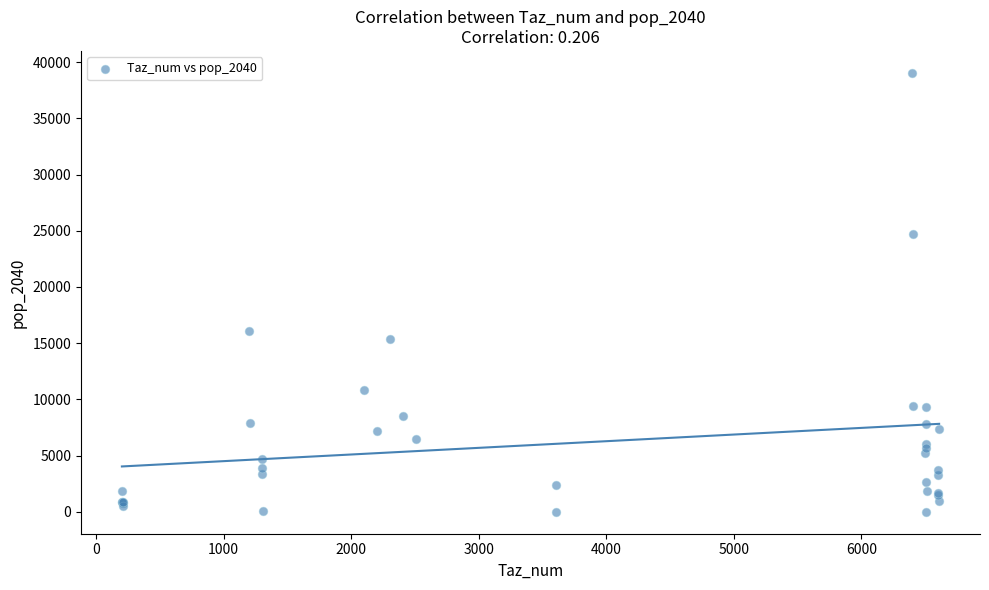

What Y value in the scatter plot is closest to 19520?

16066.2